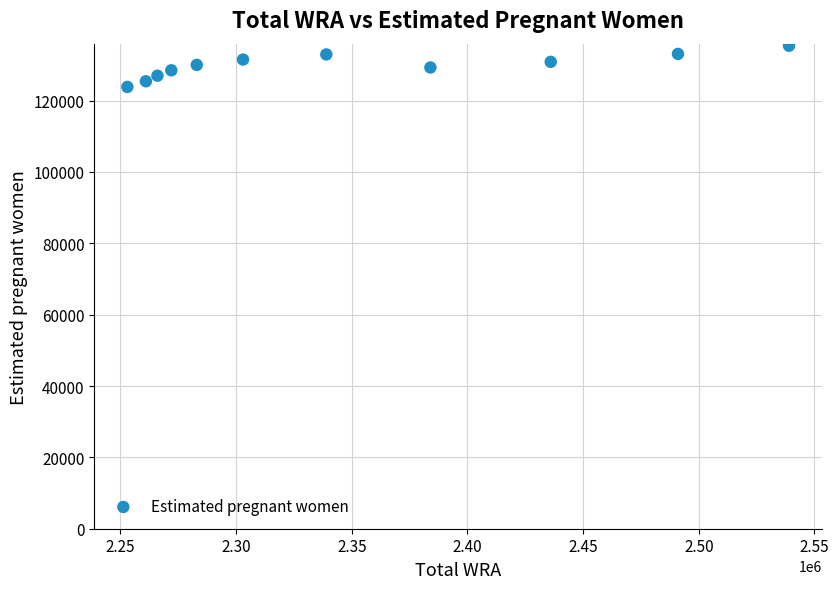

What is the average X value?

2347909.1